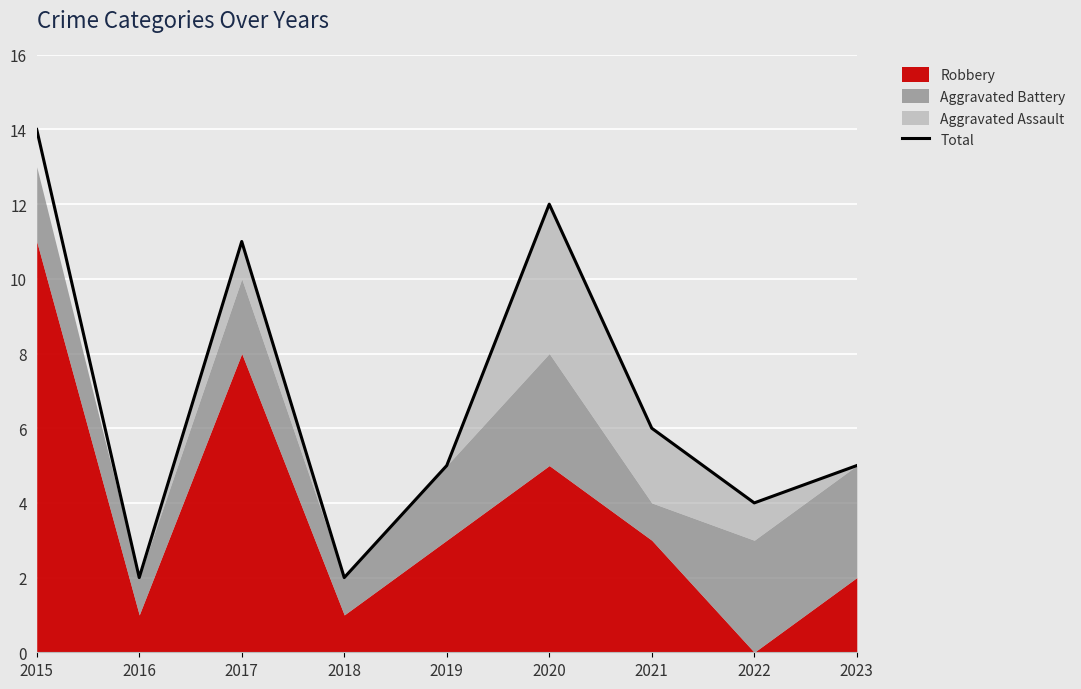

True or false: there are more than 2 points higher than both neighbors.

False